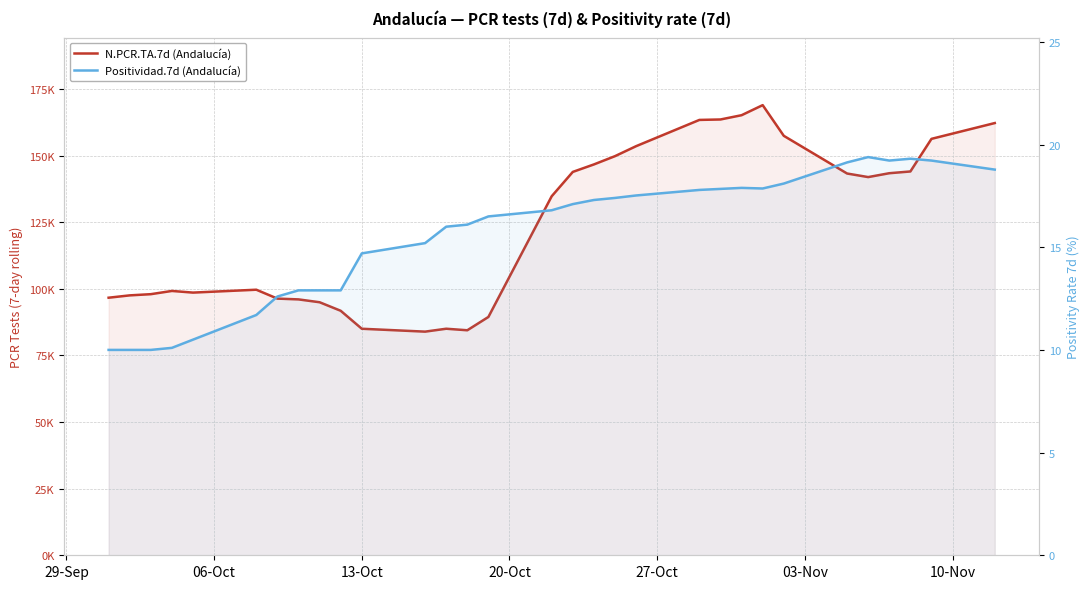

What is the difference between the second highest and minimum values in the N.PCR.TA.7d (Andalucía) series?

81244.0